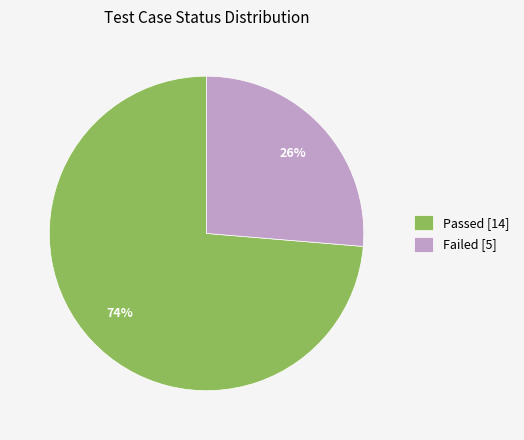

Is there a majority slice in this chart?

Yes